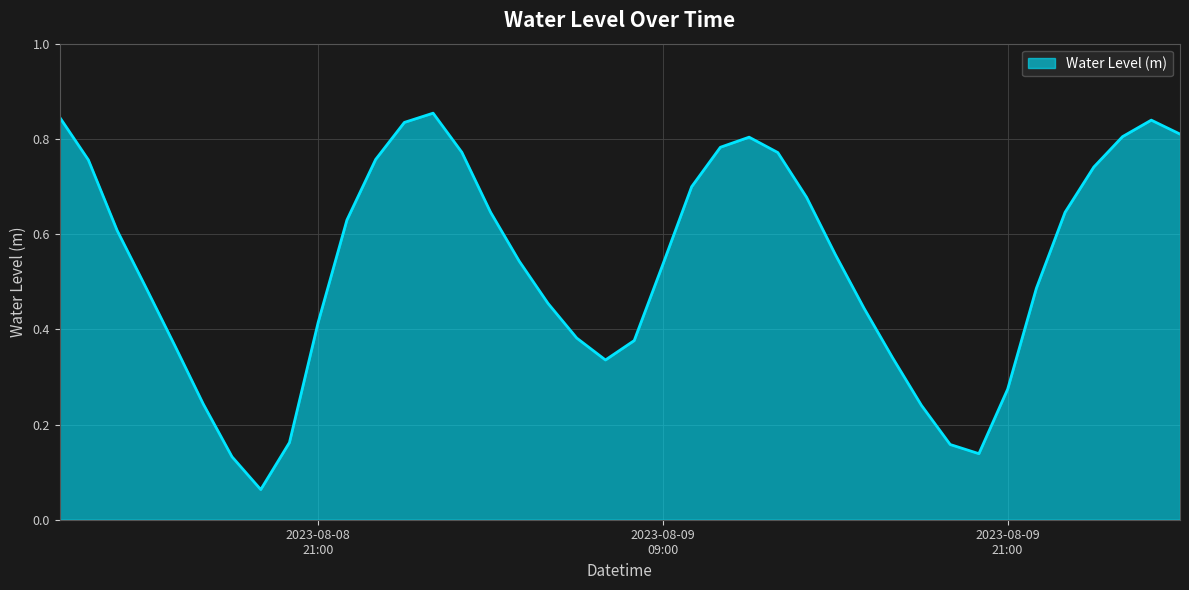

Reading left to right, what are all the values shown in this chart?

0.8	0.8	0.6	0.5	0.4	0.2	0.1	0.1	0.2	0.4	0.6	0.8	0.8	0.9	0.8	0.6	0.5	0.5	0.4	0.3	0.4	0.5	0.7	0.8	0.8	0.8	0.7	0.6	0.4	0.3	0.2	0.2	0.1	0.3	0.5	0.6	0.7	0.8	0.8	0.8